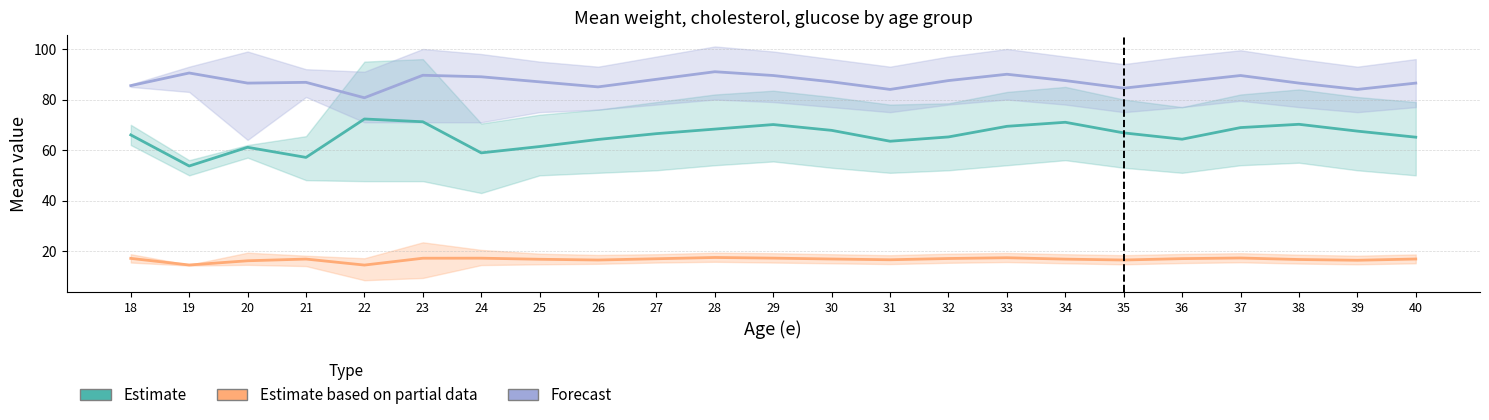

At which label does Estimate reach its peak?

22